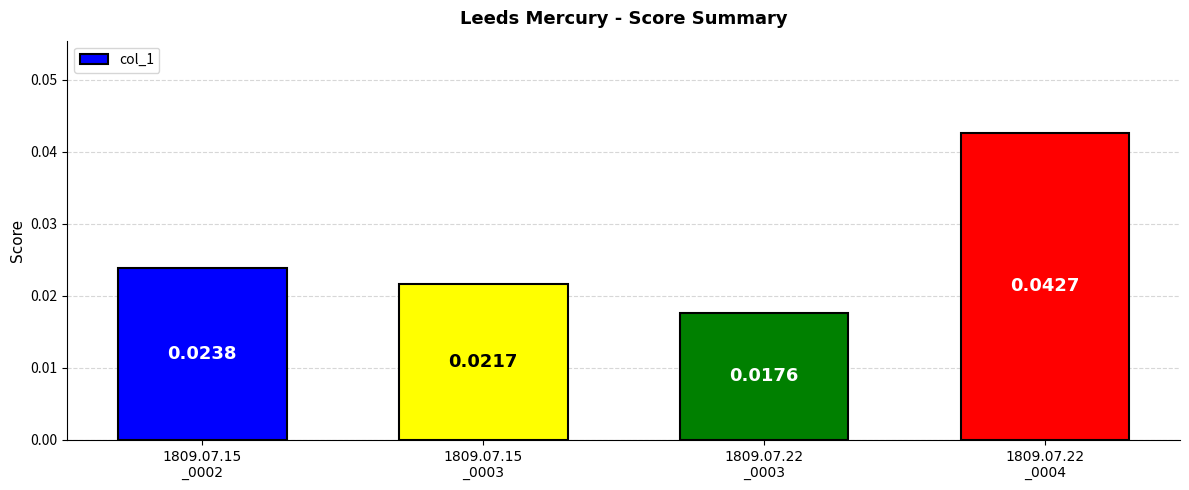

At which label is the value closest to 0?

1809.07.22
_0003